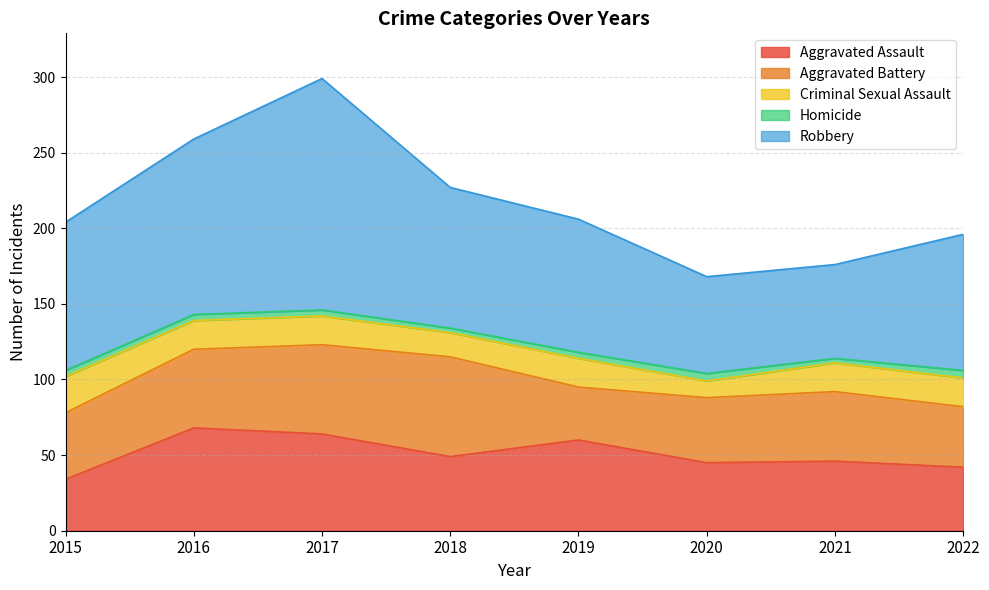

Reading left to right, list all the values displayed in this chart.

Aggravated Assault: 2015=34	2016=68	2017=64	2018=49	2019=60	2020=45	2021=46	2022=42
Aggravated Battery: 2015=44	2016=52	2017=59	2018=66	2019=35	2020=43	2021=46	2022=40
Criminal Sexual Assault: 2015=24	2016=19	2017=19	2018=16	2019=19	2020=11	2021=19	2022=19
Homicide: 2015=4	2016=4	2017=4	2018=3	2019=4	2020=5	2021=3	2022=5
Robbery: 2015=98	2016=116	2017=153	2018=93	2019=88	2020=64	2021=62	2022=90